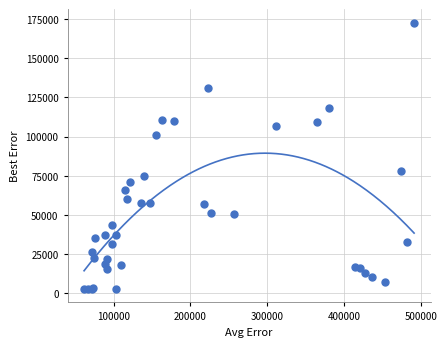

What Y value in the scatter plot is closest to 87747?

77963.9